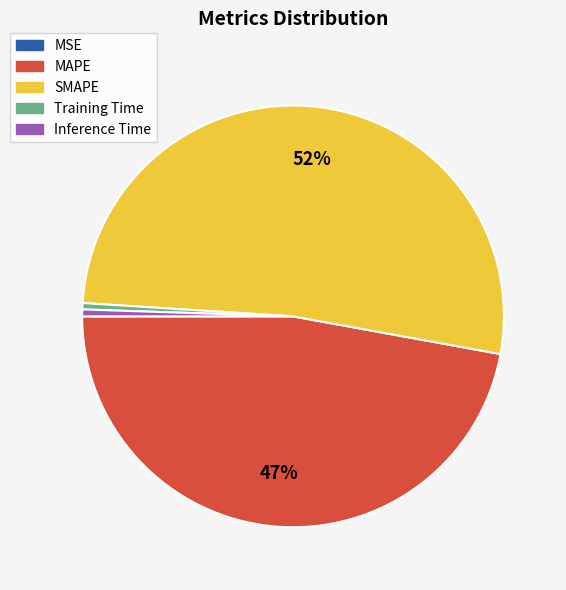

Which slice represents more than half of the pie?

SMAPE